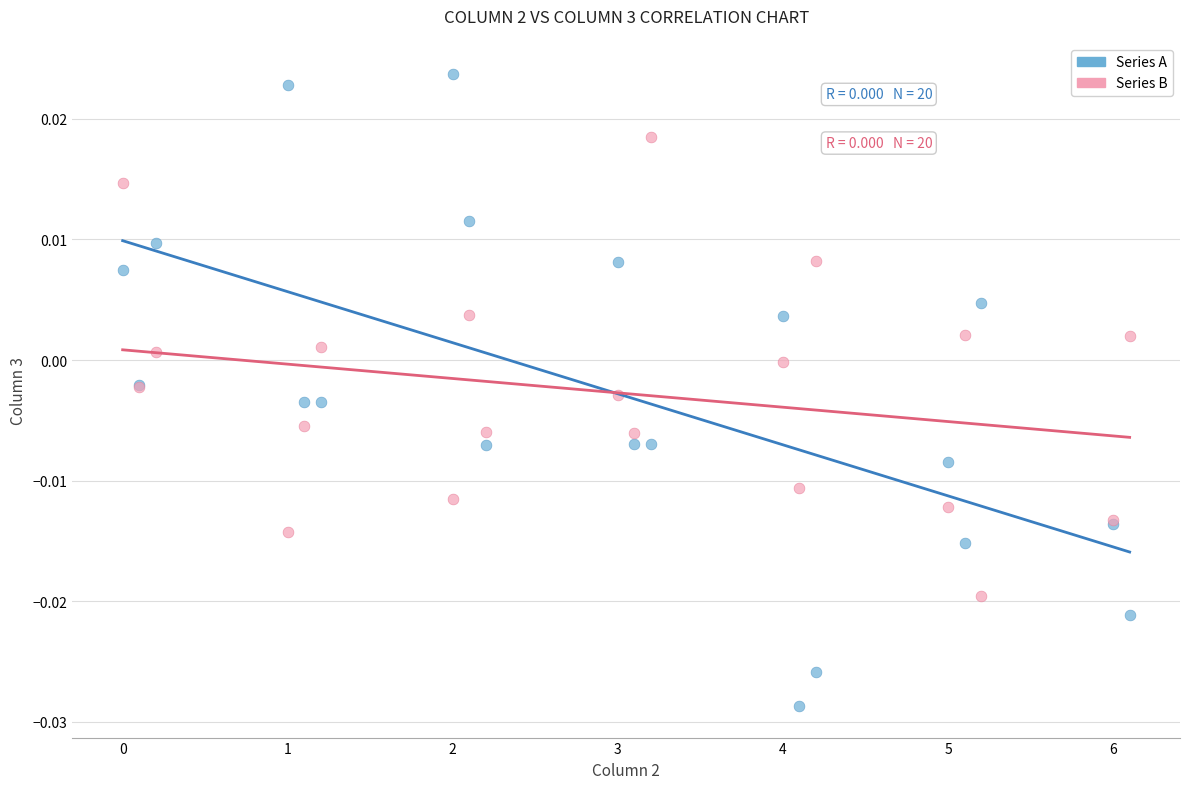

Which series has the widest spread of Y values?

Series A